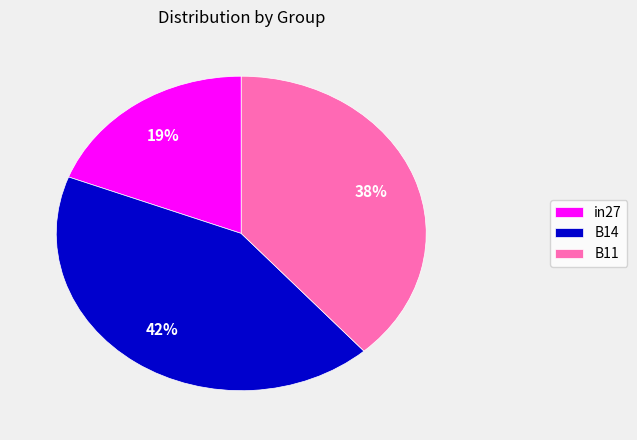

Do B14 and B11 together represent more than half of the pie?

Yes